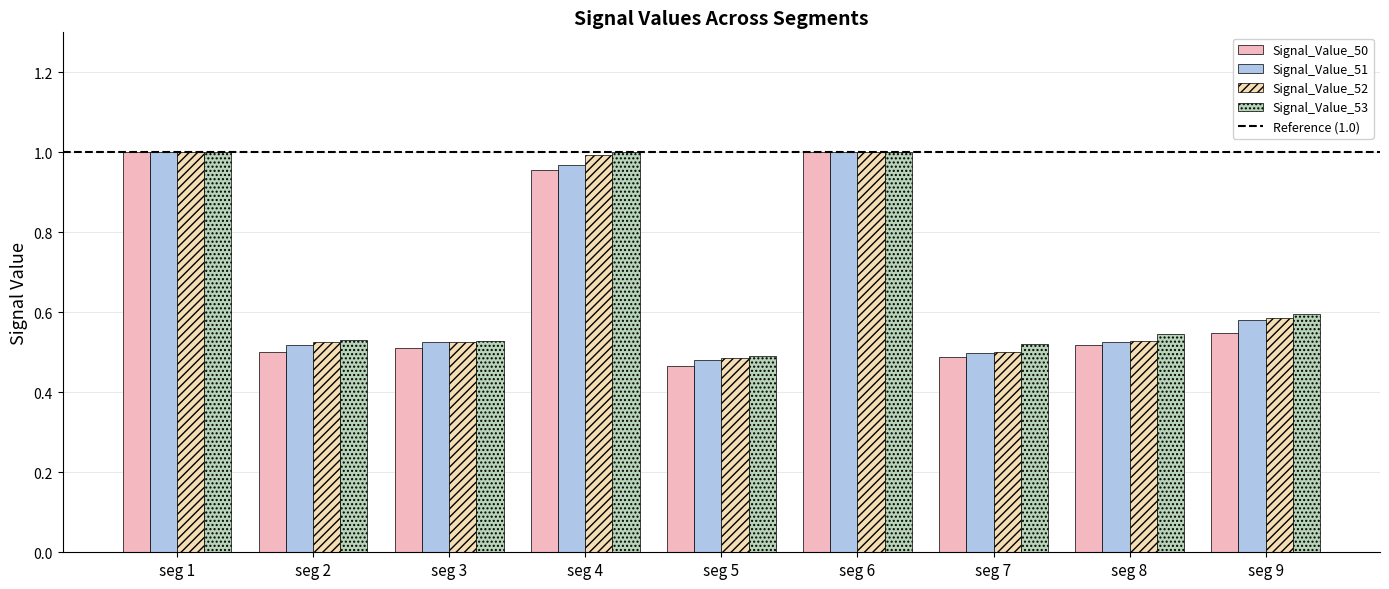

How many bars are there in each group?

4